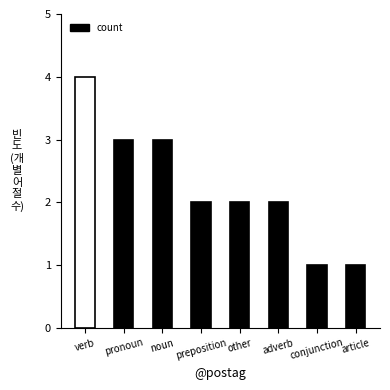

Between verb and noun, which is larger?

verb